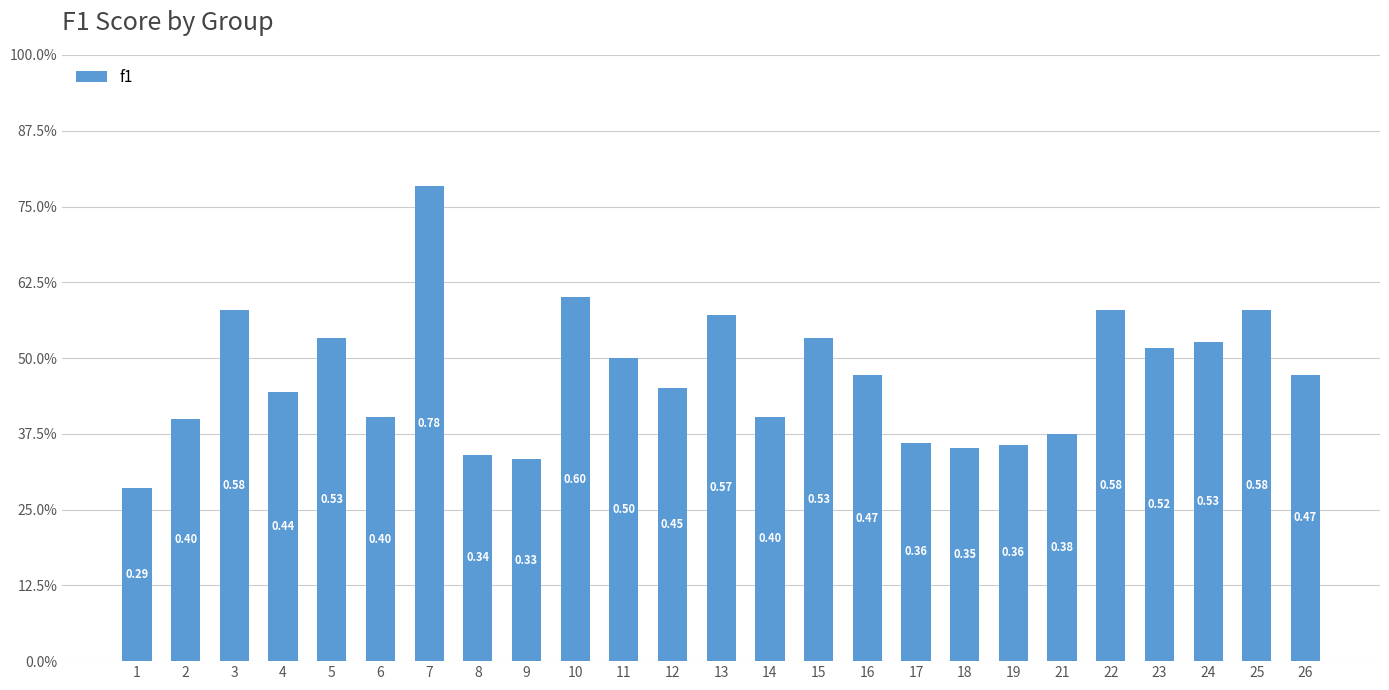

Rank the categories by value from lowest to highest.

1, 9, 8, 18, 19, 17, 21, 2, 6, 14, 4, 12, 16, 26, 11, 23, 24, 5, 15, 13, 3, 22, 25, 10, 7